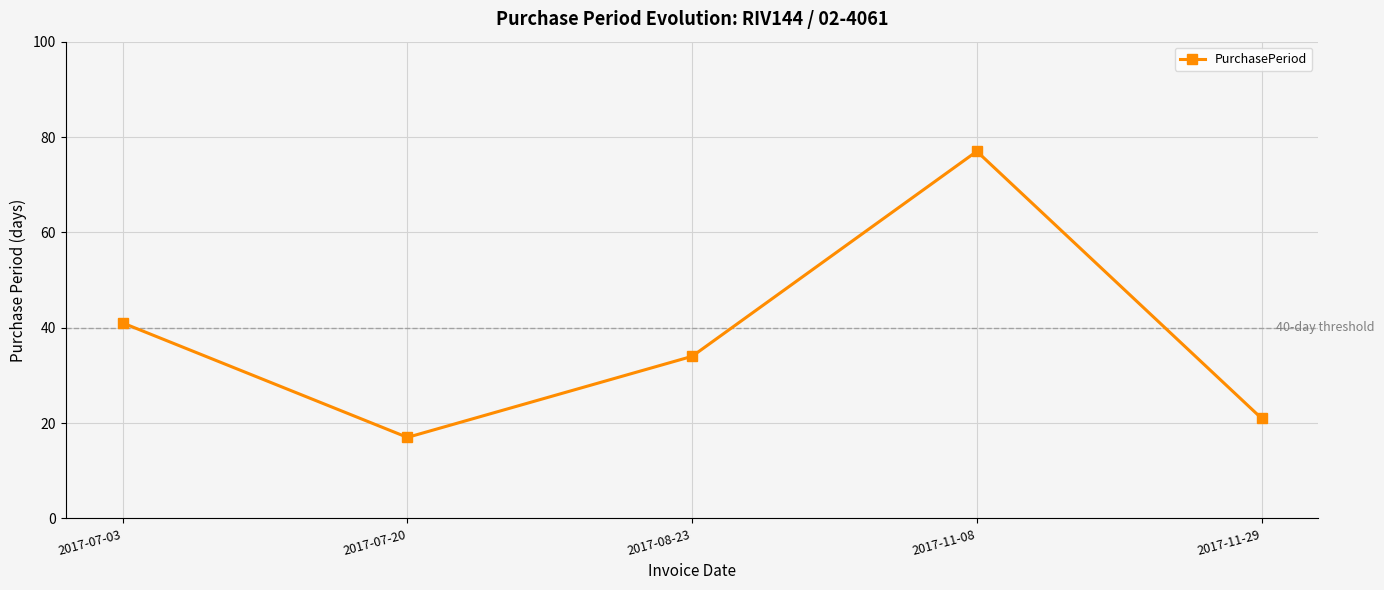

What is the label of the 5th point from the left?

2017-11-29